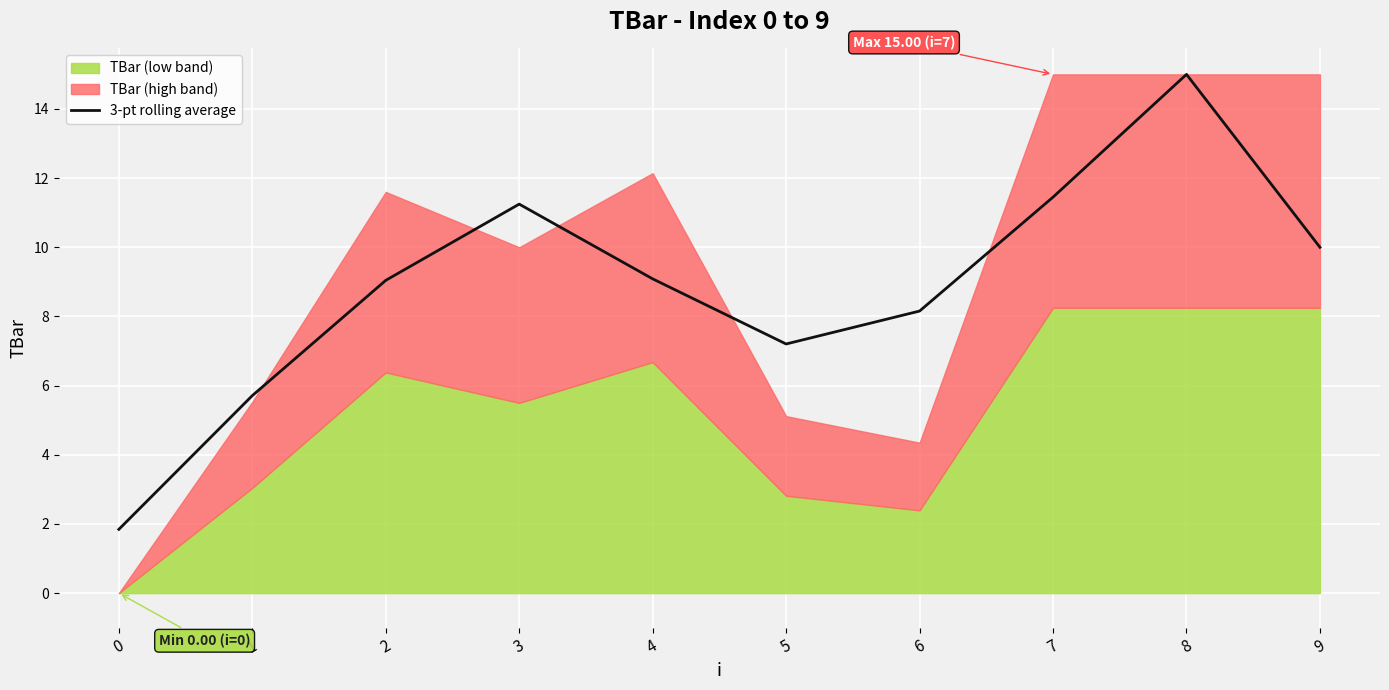

Rank the categories by value from lowest to highest.

0, 1, 5, 6, 2, 4, 9, 3, 7, 8